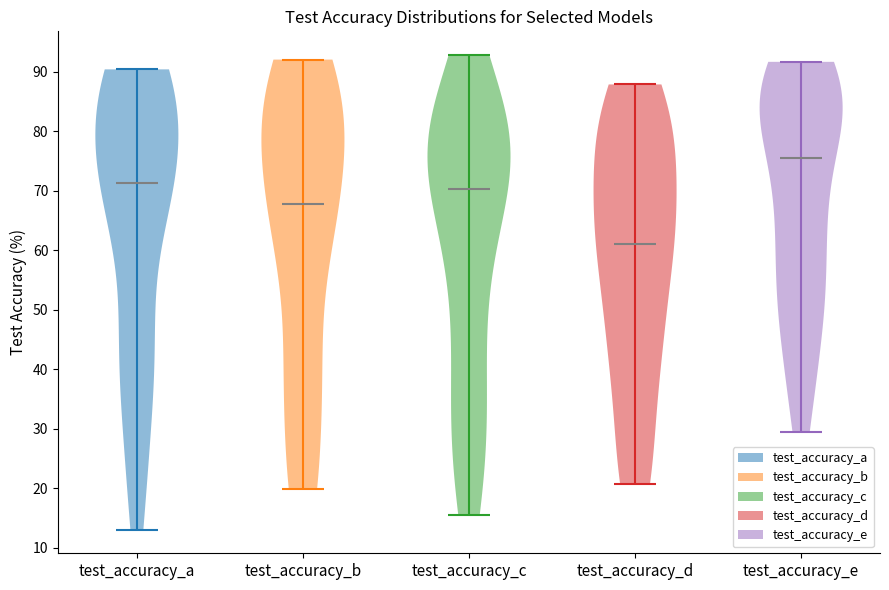

Reading left to right, read every violin against the y-axis: where its median line is, and the lowest and highest points it reaches. The values are not printed on the chart, so give them approximately, as read against the axis.

test_accuracy_a: median line 71, lowest point 13, highest point 90
test_accuracy_b: median line 68, lowest point 20, highest point 92
test_accuracy_c: median line 70, lowest point 15, highest point 93
test_accuracy_d: median line 61, lowest point 21, highest point 88
test_accuracy_e: median line 75, lowest point 29, highest point 92